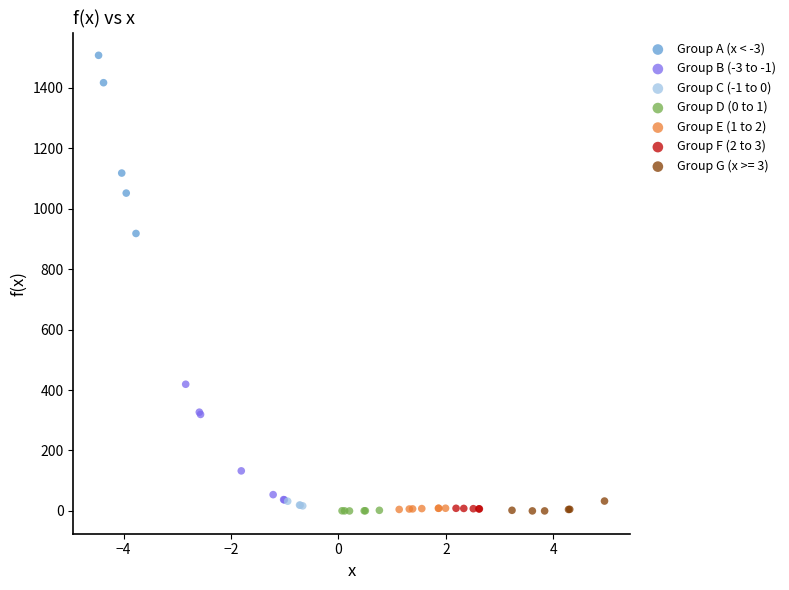

Which series reaches the maximum Y coordinate?

Group A (x < -3)